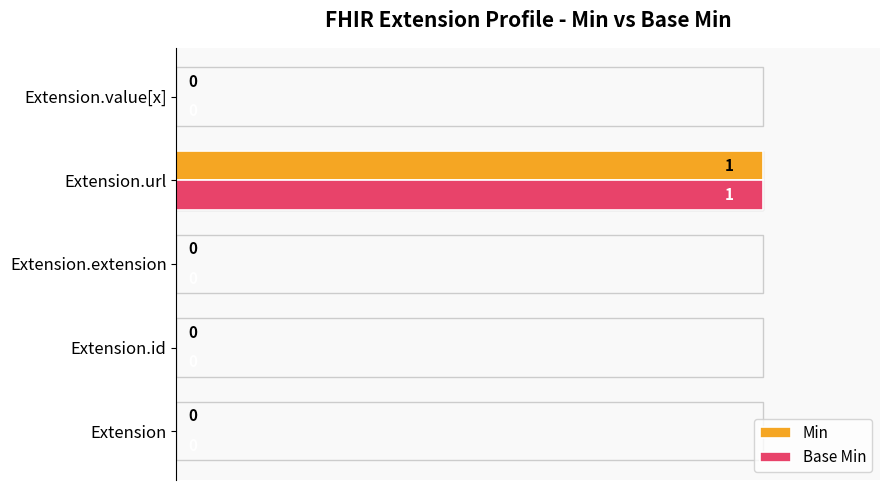

How many categories are shown in the chart?

5